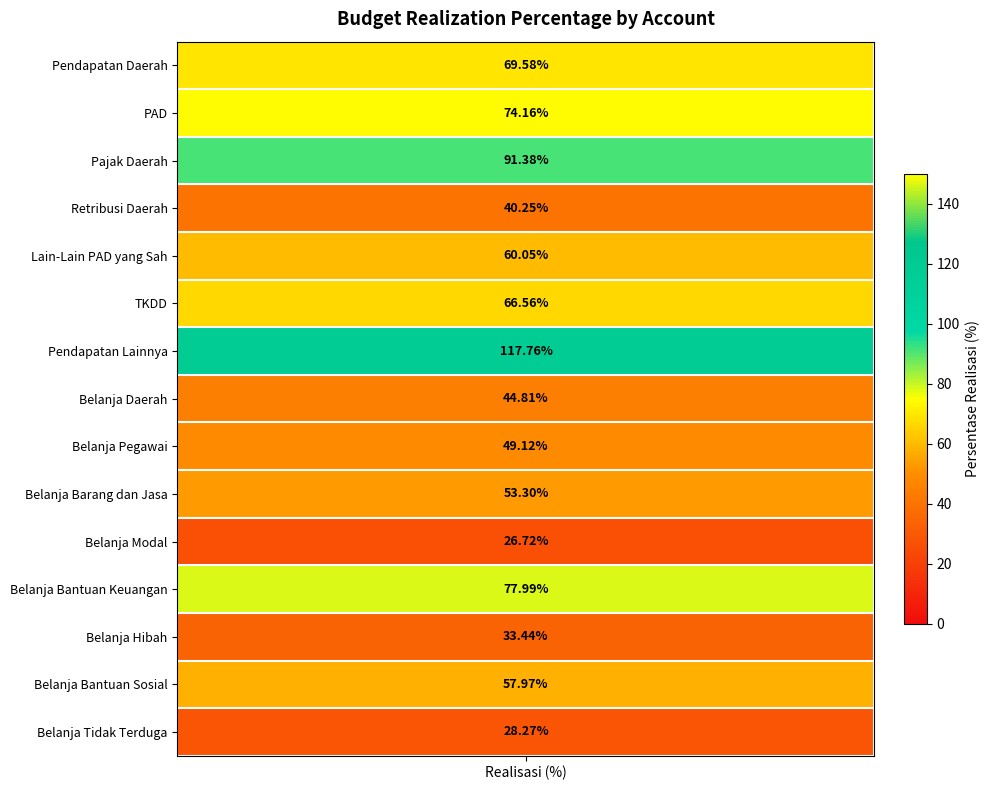

Reading left to right, list all the values displayed in this chart.

69.6	74.2	91.4	40.2	60.0	66.6	117.8	44.8	49.1	53.3	26.7	78.0	33.4	58.0	28.3